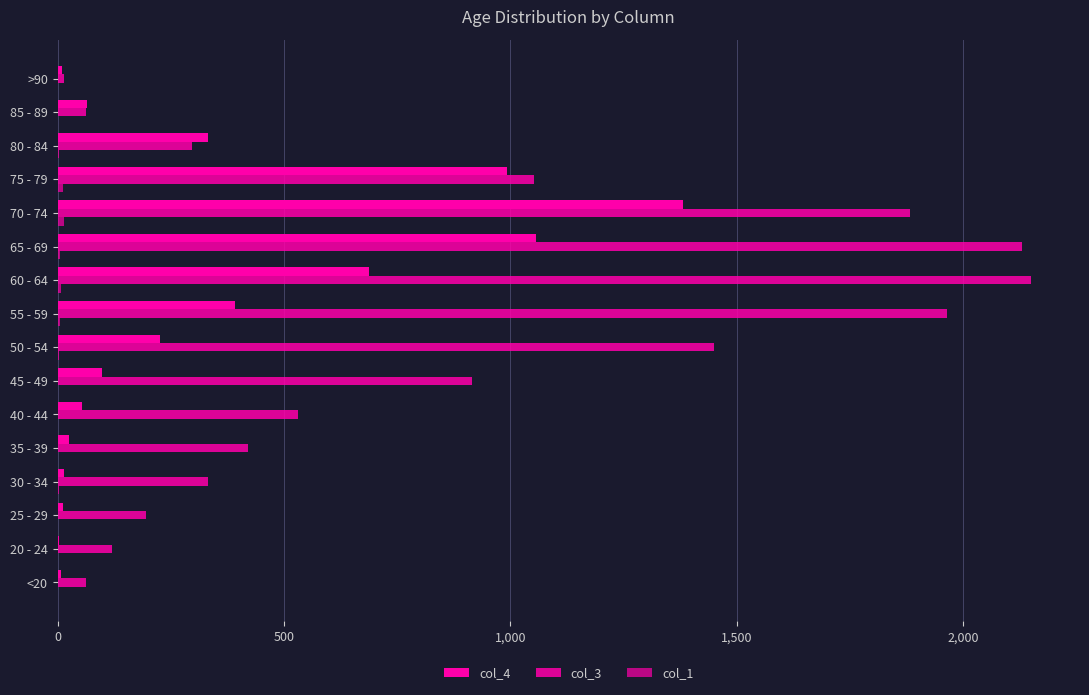

What is the value of the col_4 bar at the 7th from the left?

97